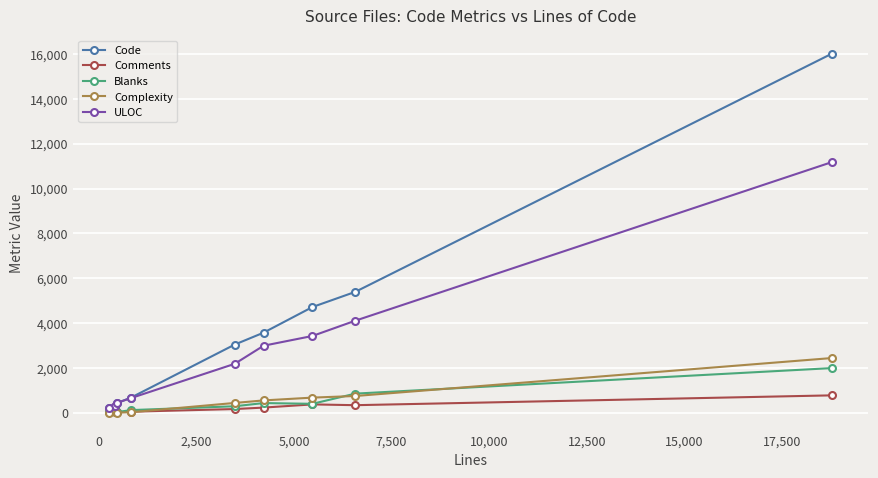

Which series has the largest range (max minus min)?

Code